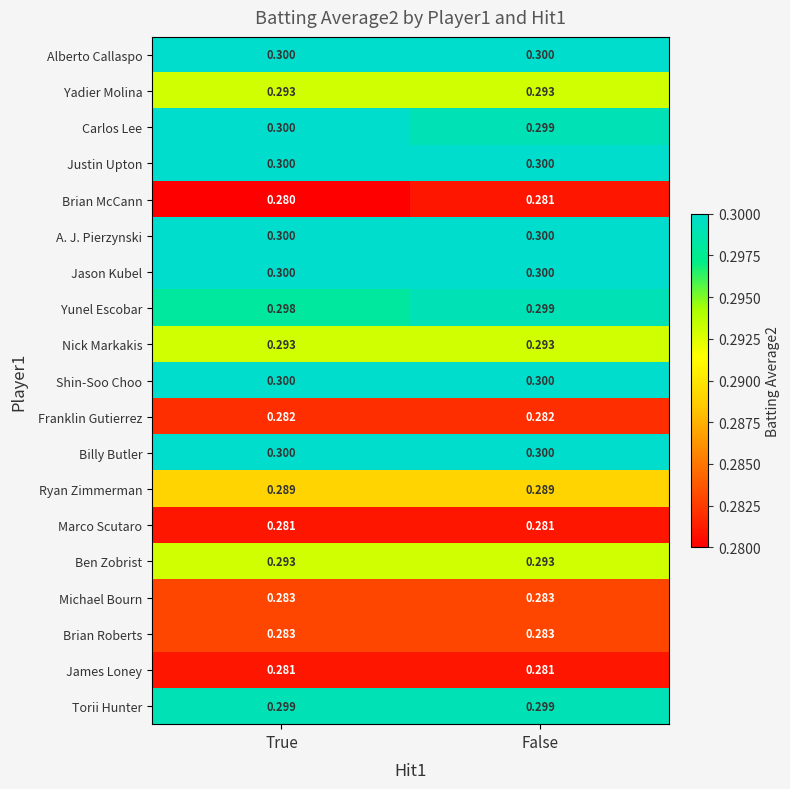

List the labels in order of Brian McCann value, smallest first.

True, False